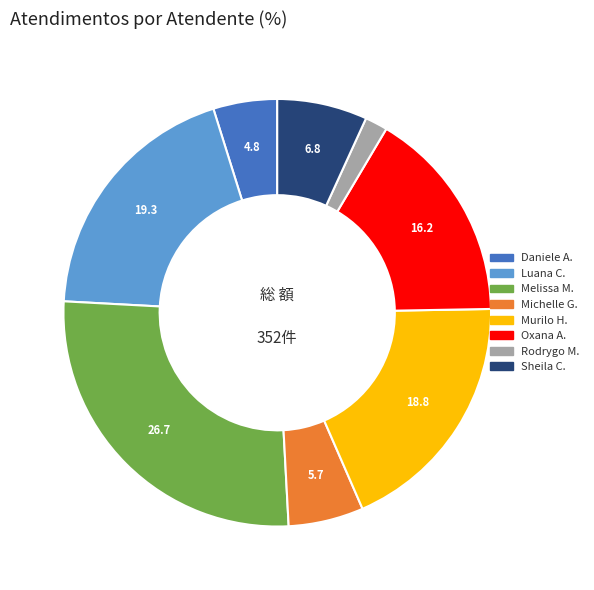

Does any single category account for the majority?

No